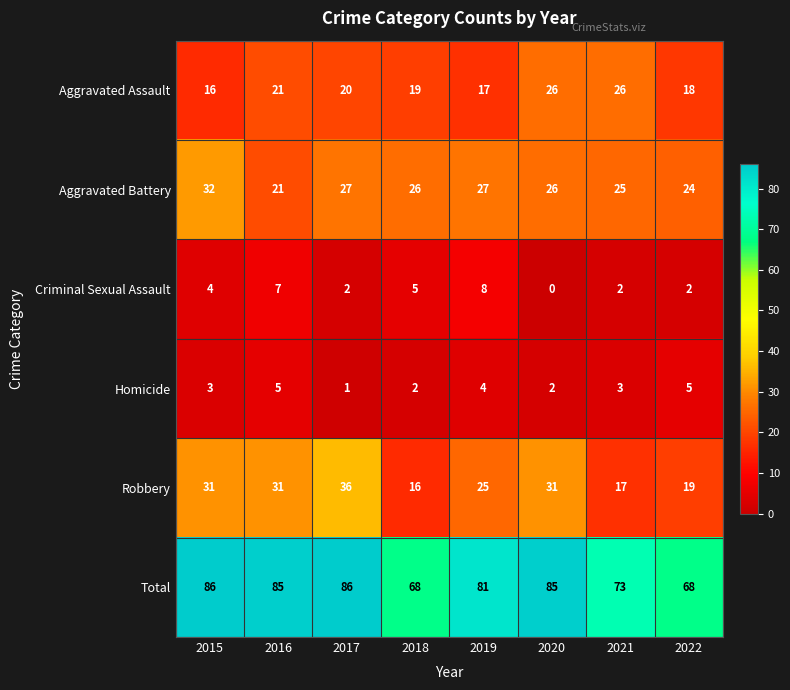

True or false: Total has a value of 73 at 2021.

True